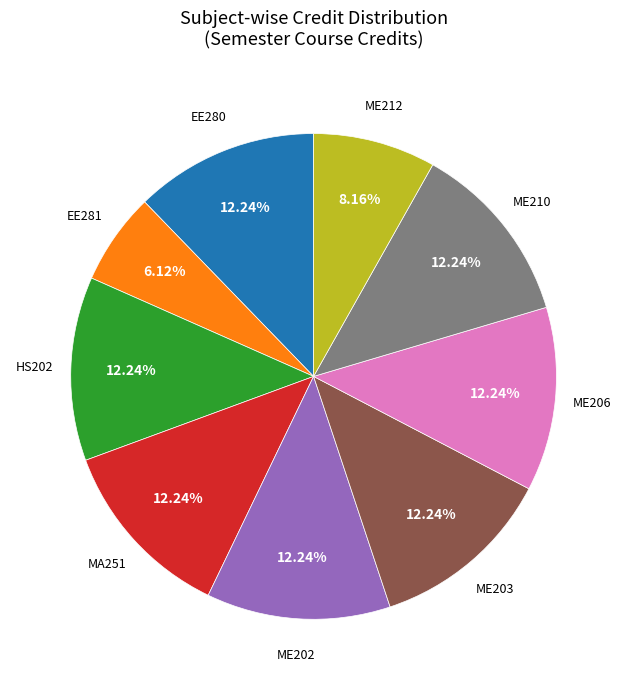

Does any single category account for the majority?

No